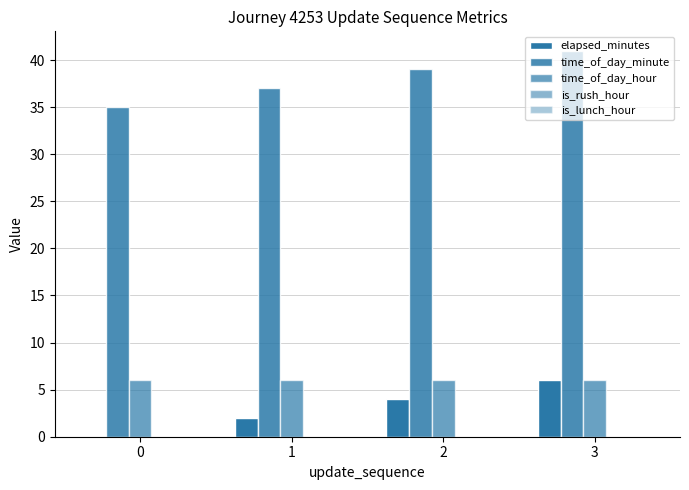

Reading right to left, extract all data points from this chart.

elapsed_minutes: 3=6	2=4	1=2	0=0
time_of_day_minute: 3=41	2=39	1=37	0=35
time_of_day_hour: 3=6	2=6	1=6	0=6
is_rush_hour: 3=0	2=0	1=0	0=0
is_lunch_hour: 3=0	2=0	1=0	0=0